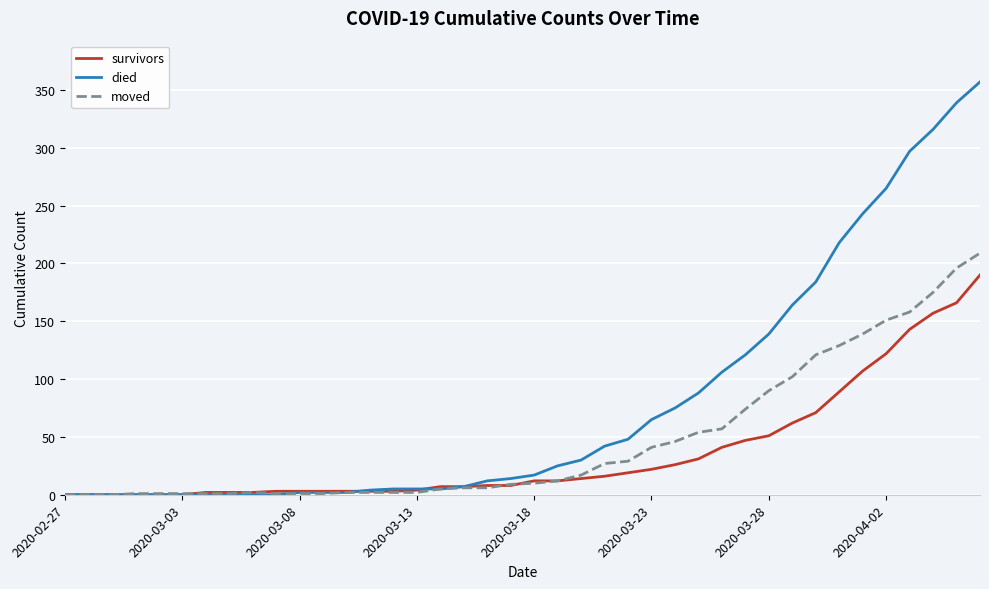

What is the maximum value for moved?

209